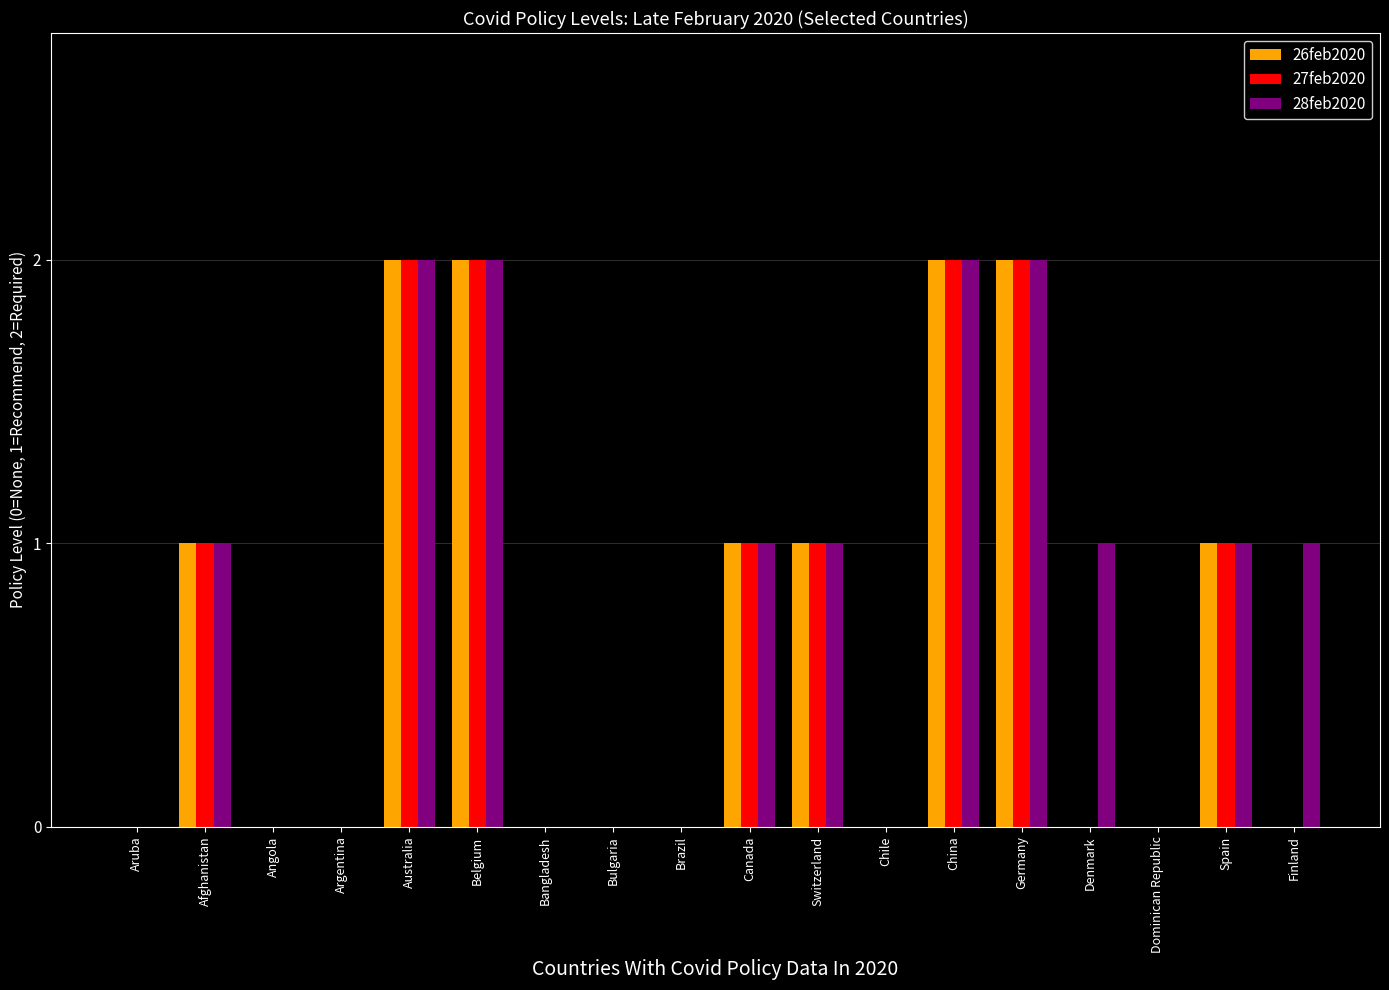

What is the sum of the 26feb2020 values at China and Germany?

4